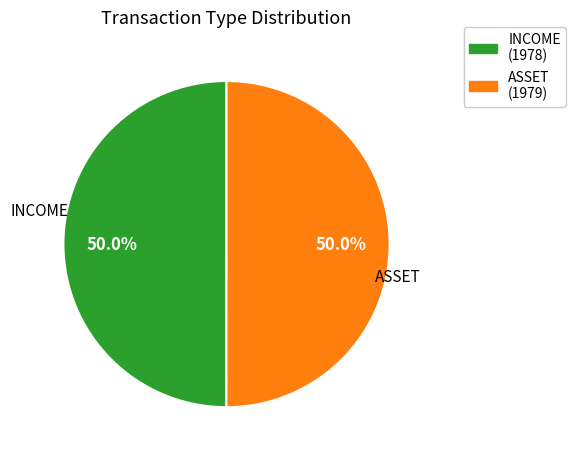

Is it true that INCOME is 50% of the pie?

True